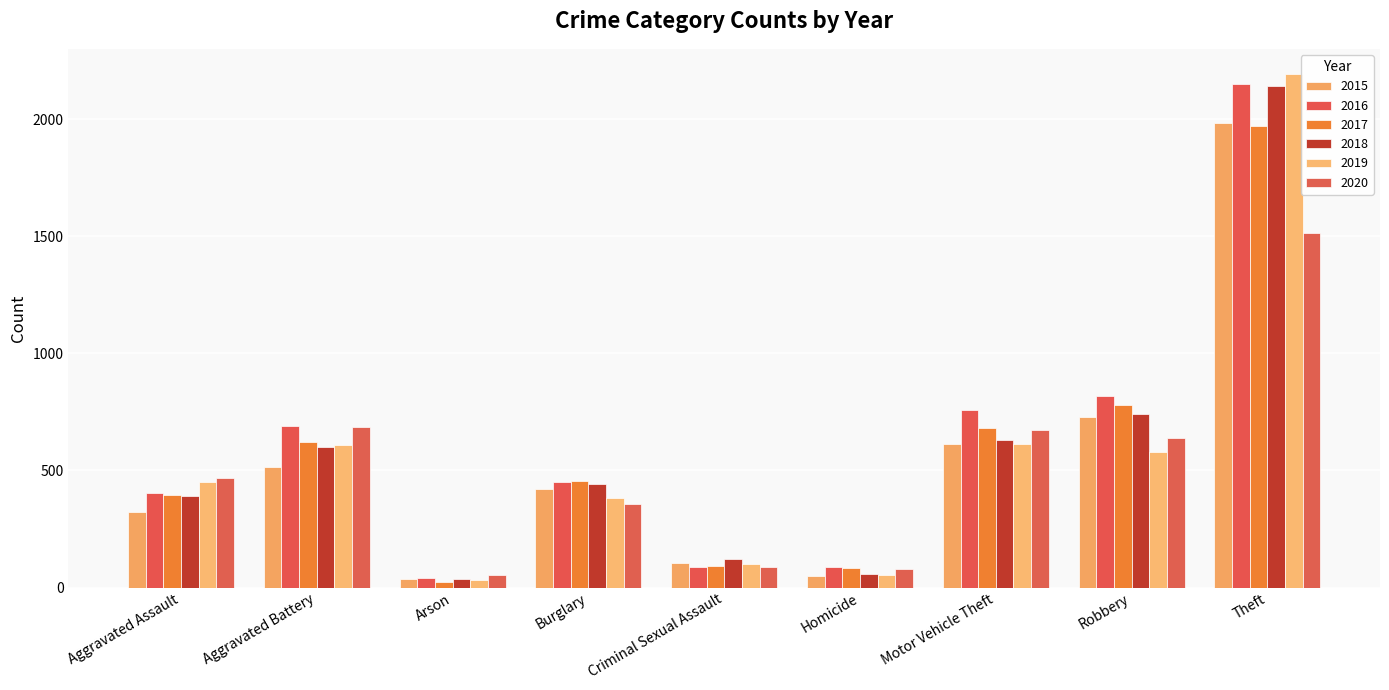

The 2016 series shows 1359 at Robbery. True or false?

False